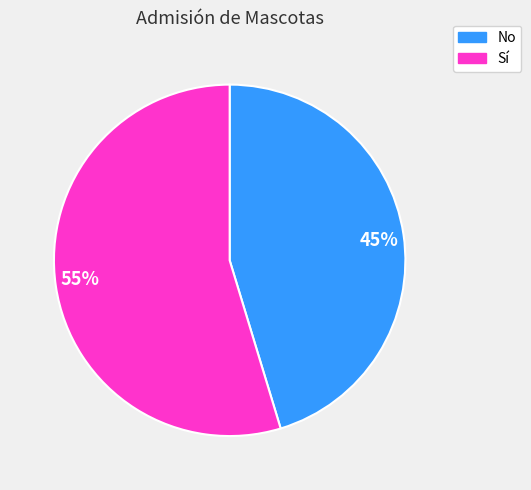

The 55% slice represents 55% of the pie. True or false?

True